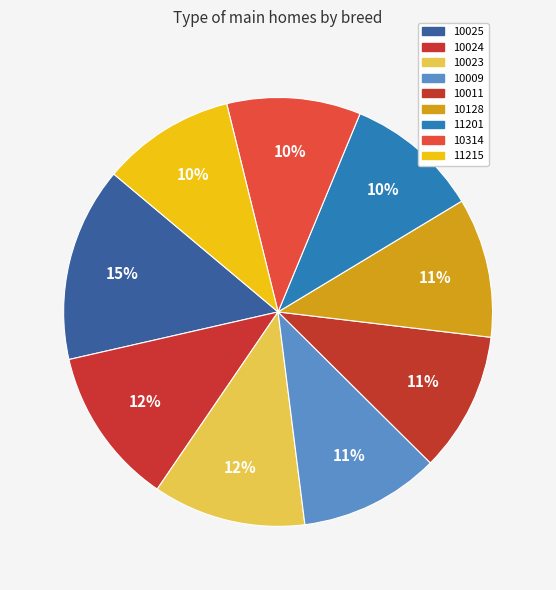

Rank the categories by value from lowest to highest.

11215, 10314, 11201, 10128, 10011, 10009, 10023, 10024, 10025